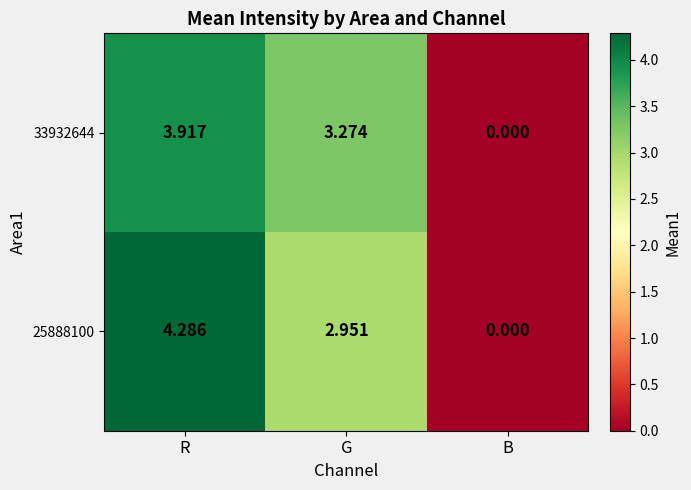

Between R and G, which series saw the biggest shift?

25888100